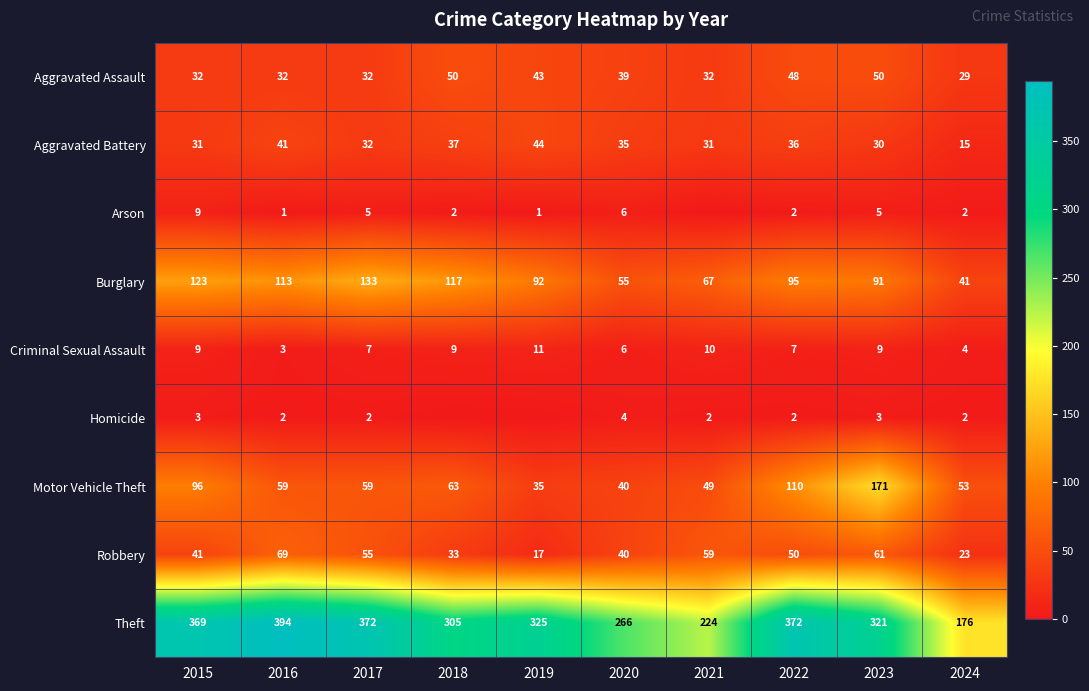

At which category is the sum across all series the highest?

2023